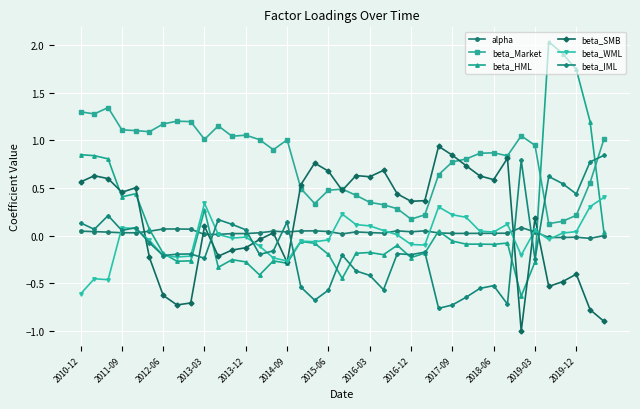

Which series has the largest range (max minus min)?

beta_HML